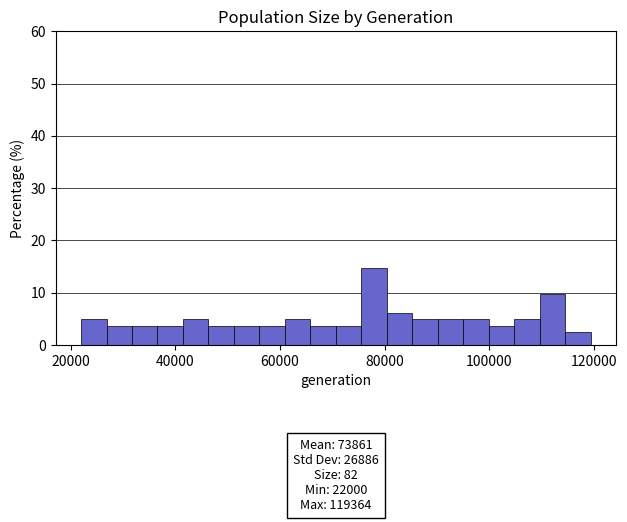

Read against the x-axis, roughly where is the centre of the tallest bar?

78000